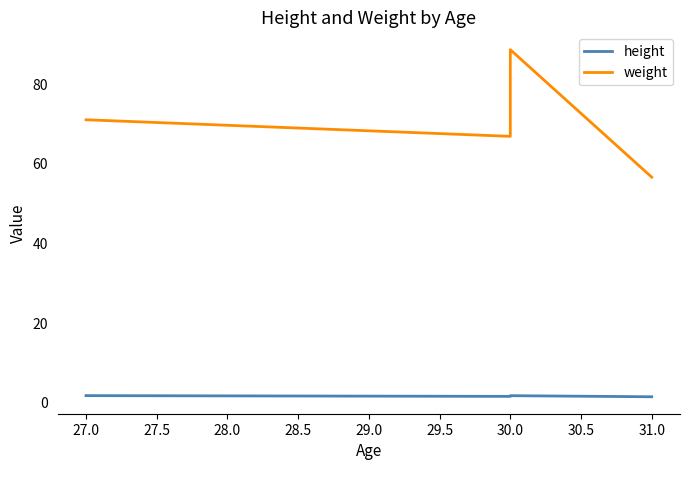

At 30.0, list the series in order from smallest to largest.

height, weight